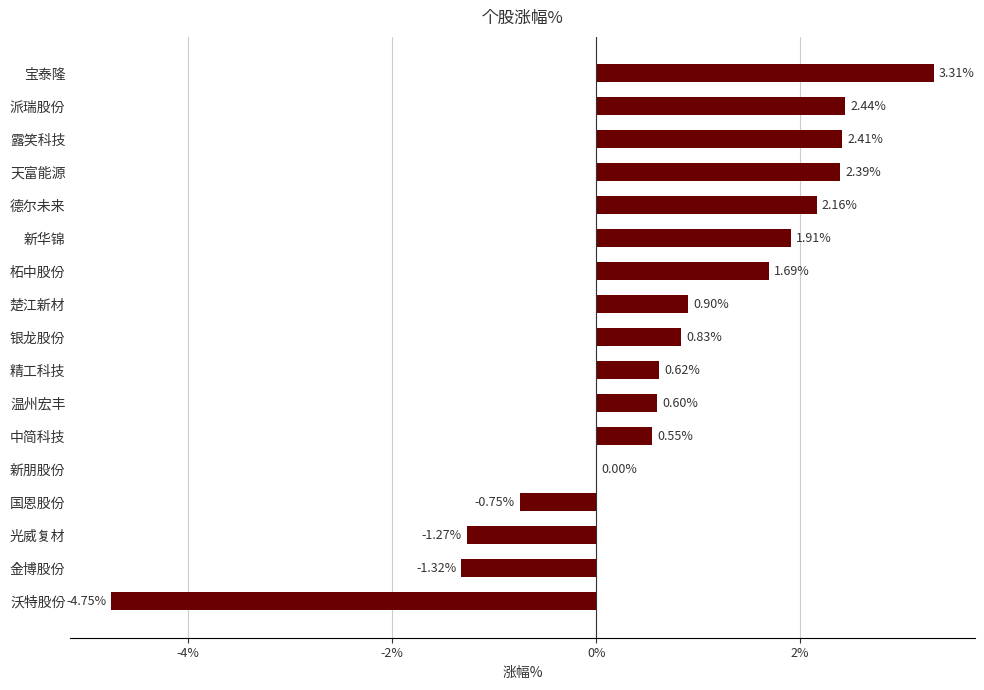

Which has a higher value, 温州宏丰 or 柘中股份?

柘中股份